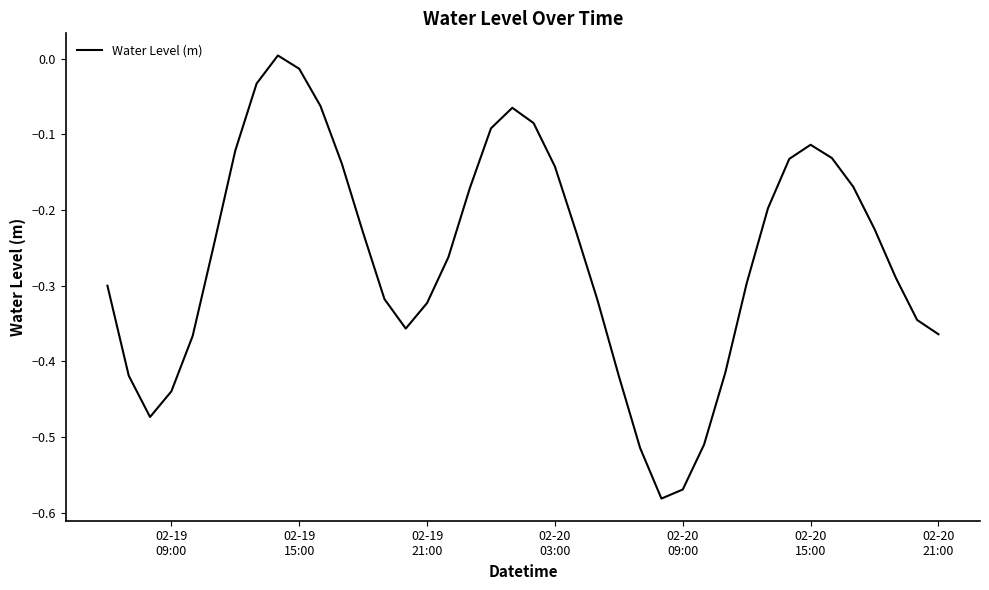

What is the difference between the maximum and minimum values?

0.6